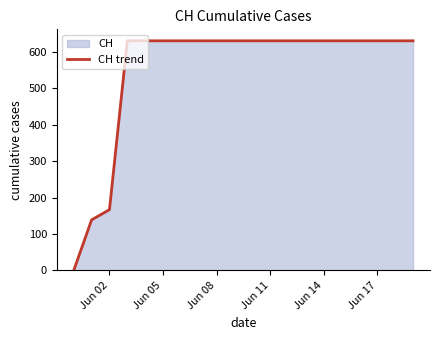

What is the difference between the maximum and minimum values?

631